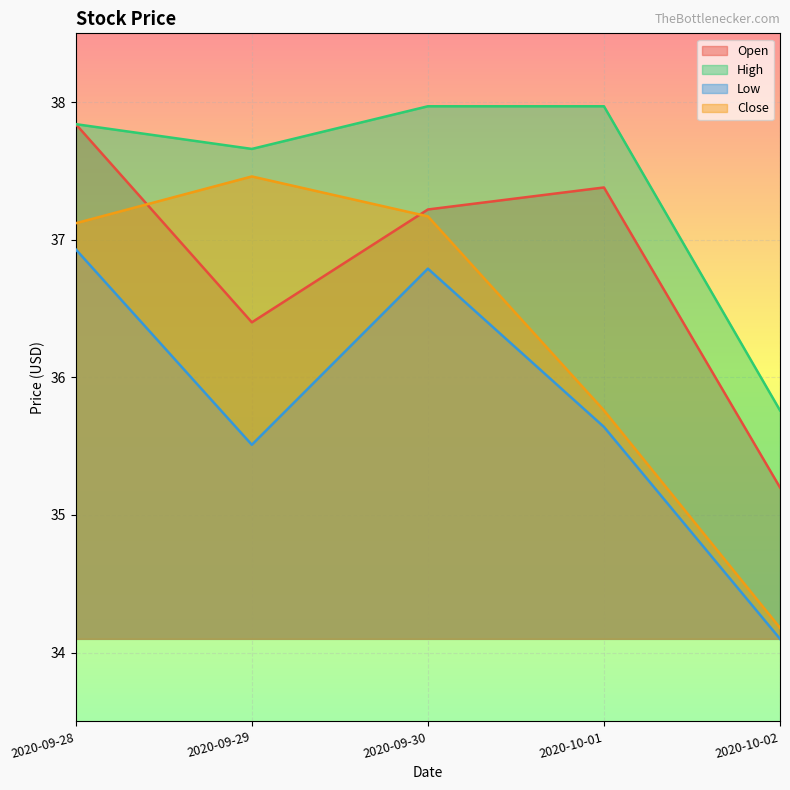

What is the label of the 2nd point from the right?

2020-10-01